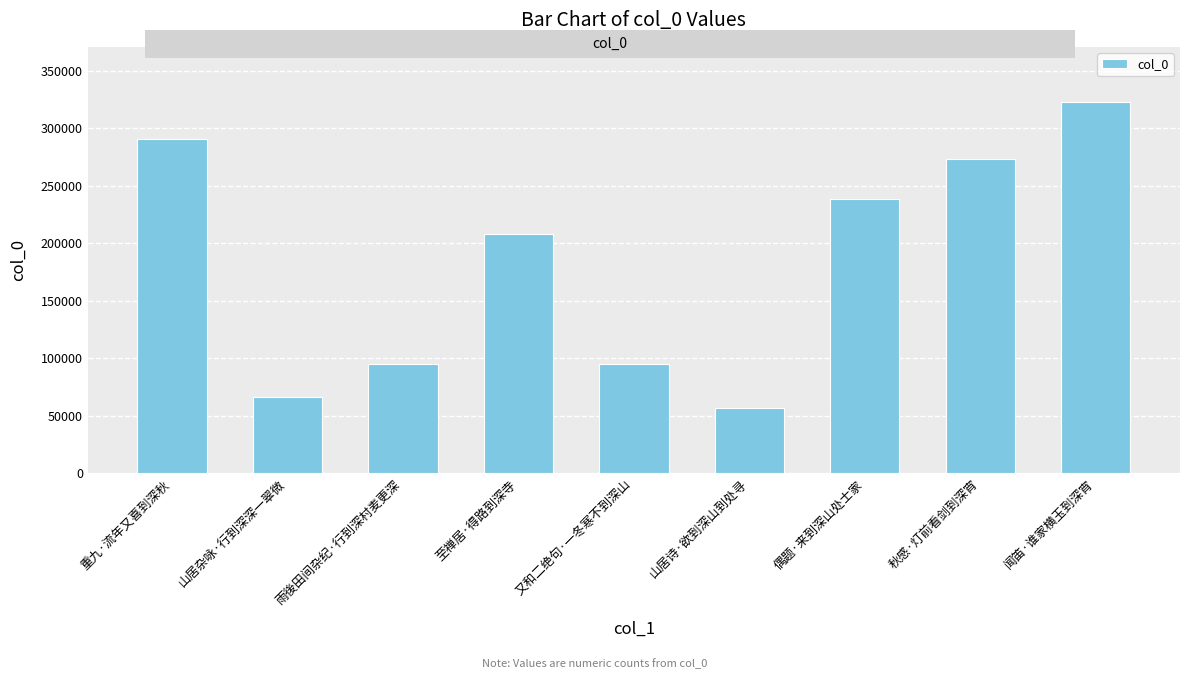

What is the change in value from 山居诗·欲到深山到处寻 to 闻笛·谁家横玉到深宵?

+265683